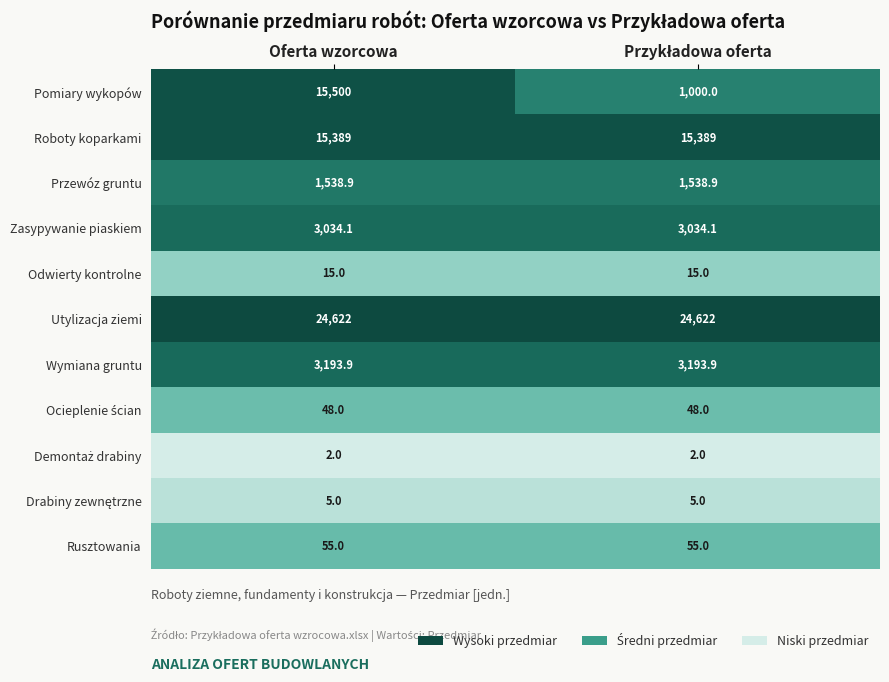

What is the sum of all Zasypywanie piaskiem values?

6068.2